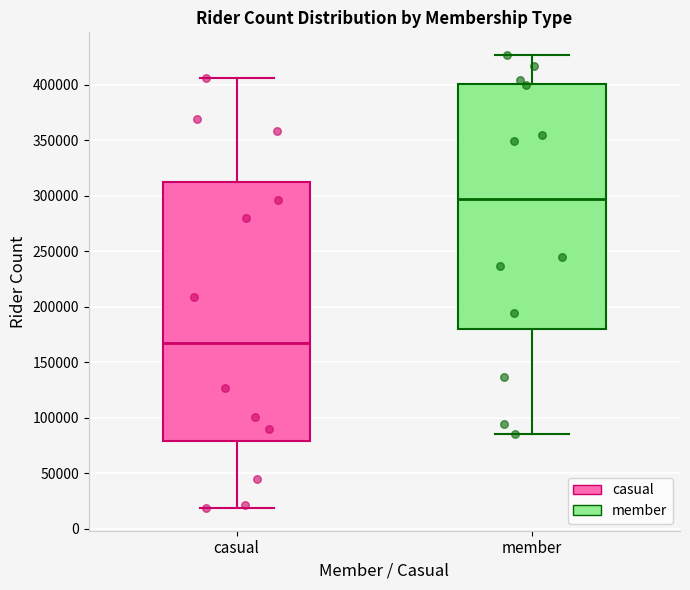

Reading left to right, transcribe this box plot: for each box, give where its median line is, the range the box spans, and where its two whiskers end, as read against the y-axis. The values are not printed on the chart, so give them approximately, as read against the axis.

casual: median 170000, box 80000 to 310000, whiskers 20000 to 405000
member: median 295000, box 180000 to 400000, whiskers 85000 to 425000